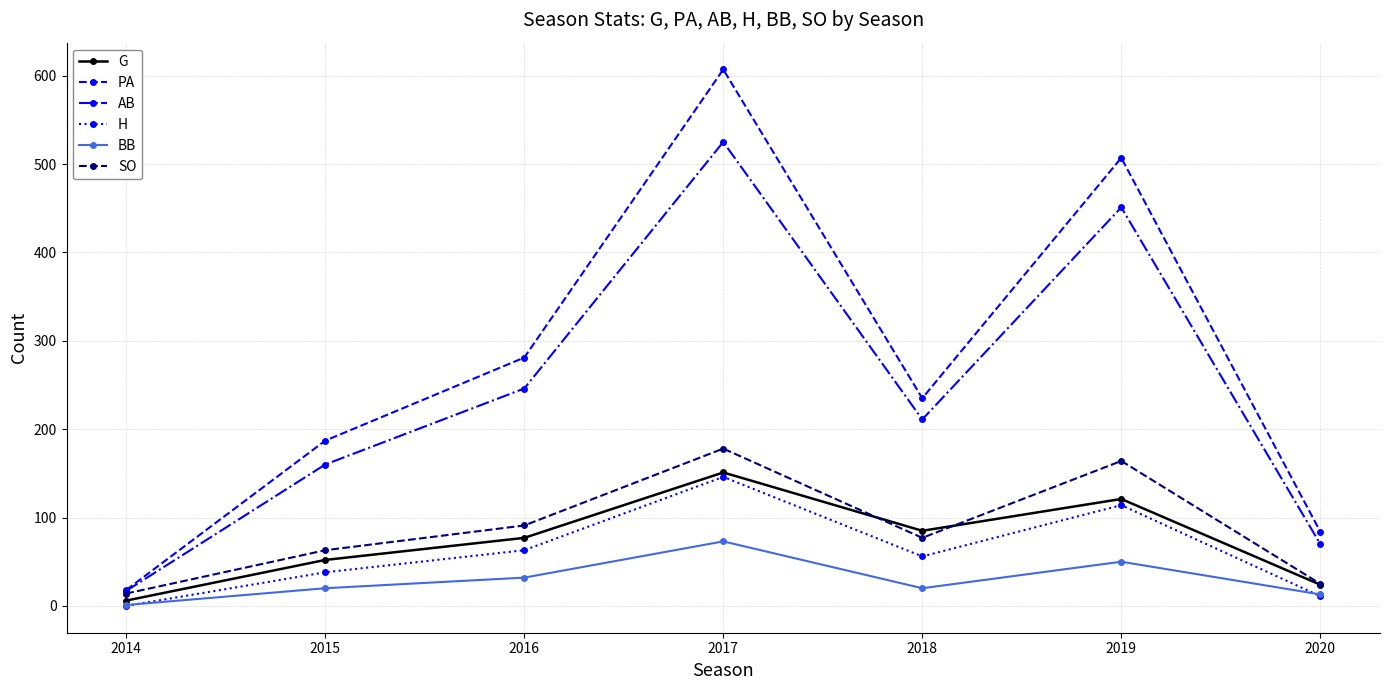

How many values in the SO series are below 77?

3